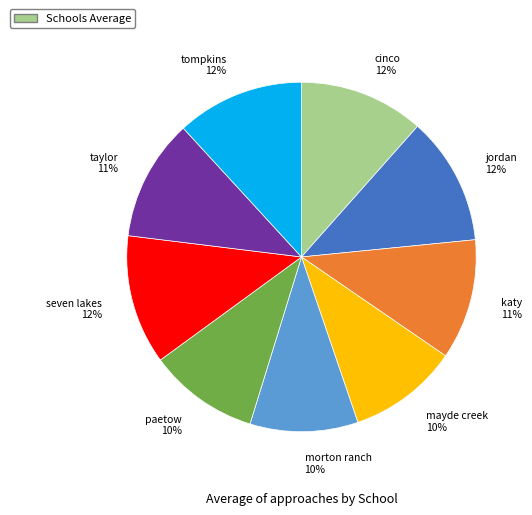

Is there any slice that represents more than half of the pie?

No